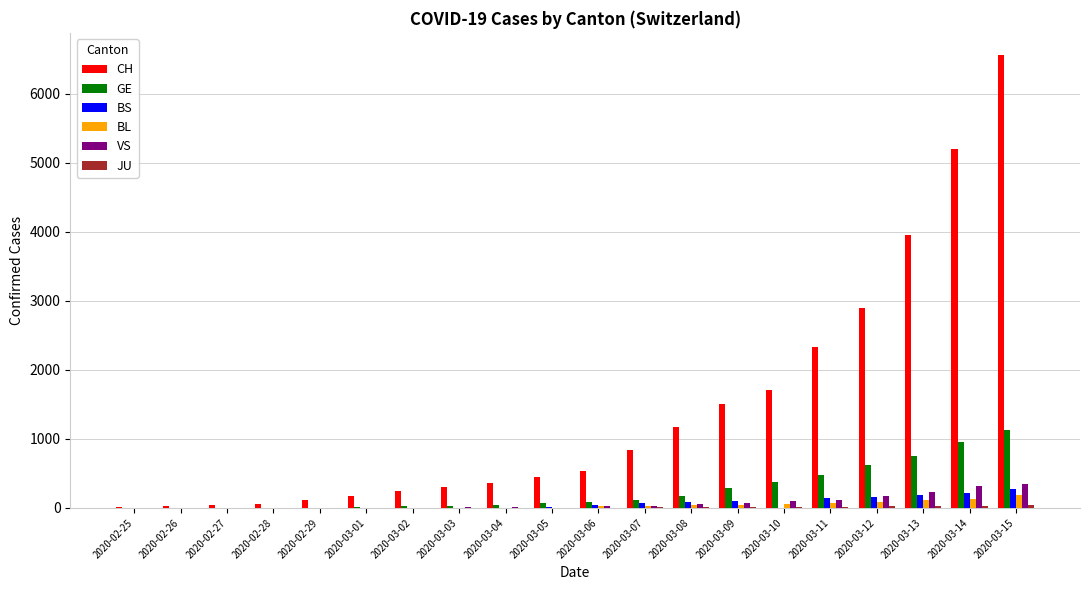

What is the sum of all GE values?

5143